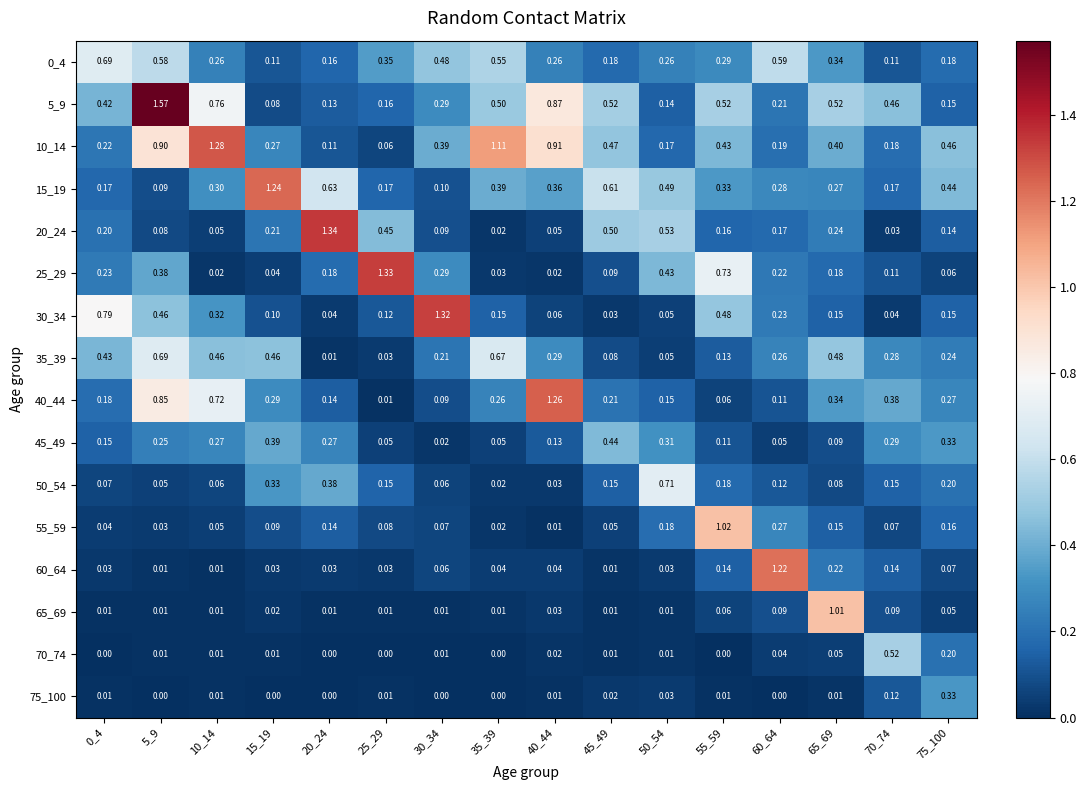

Is the value of 75_100 at 75_100 greater than the value of 25_29 at 70_74?

Yes